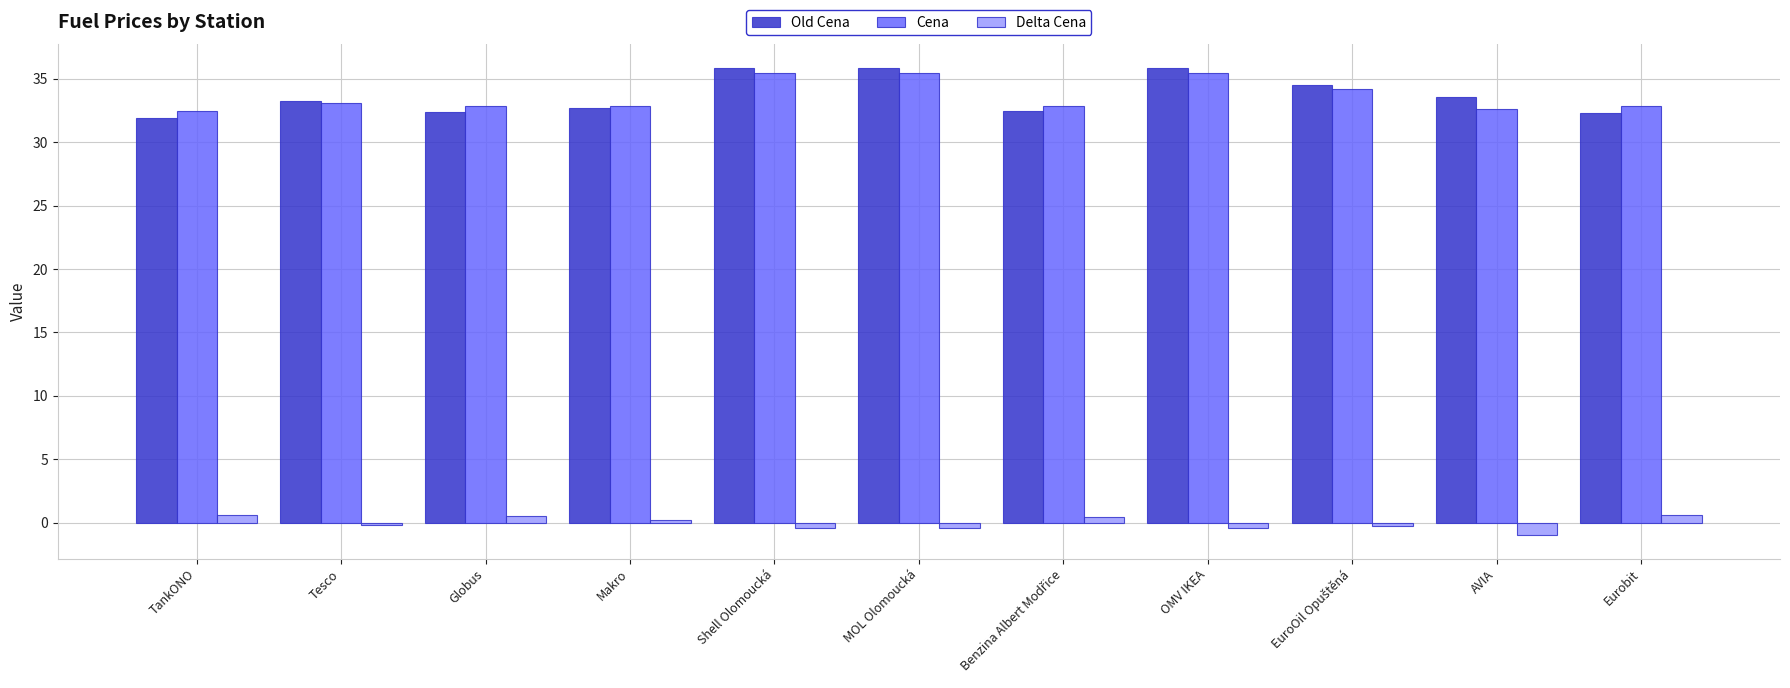

What is the value of the Old Cena bar at the 9th from the left?

34.5